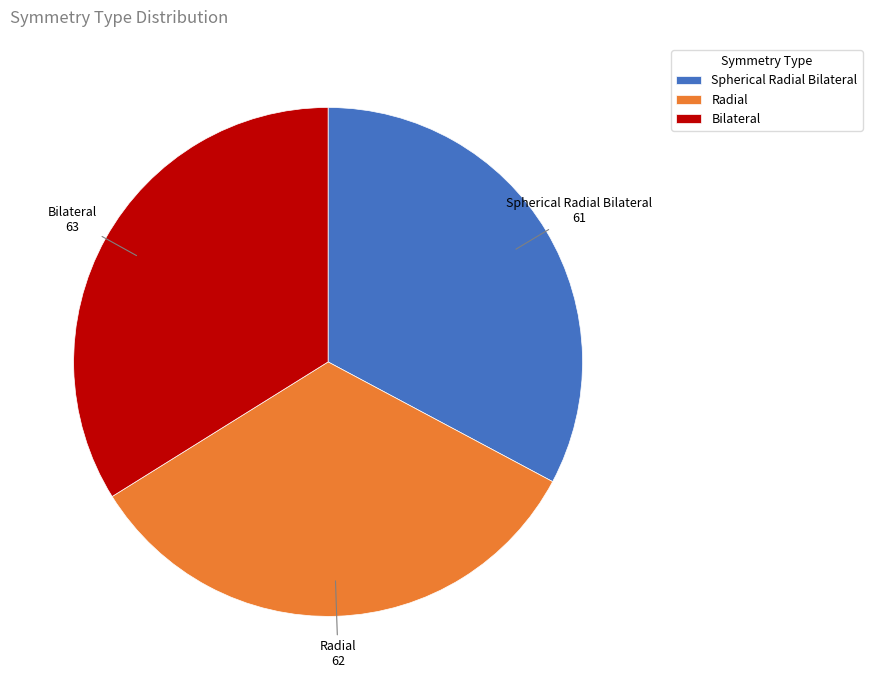

Which category has the biggest portion of the pie?

Bilateral